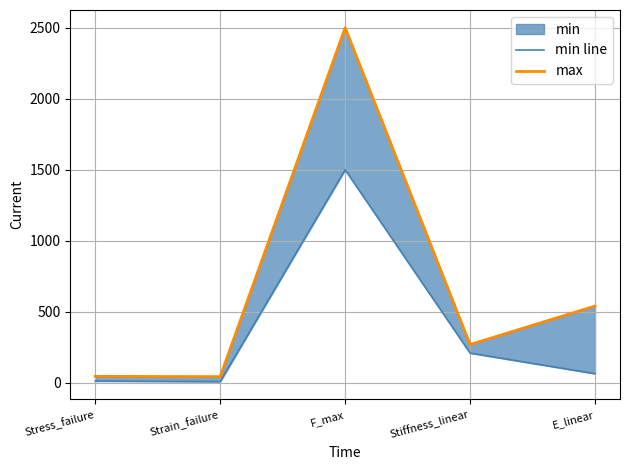

Is the value of min line at F_max greater than the value of max at Stress_failure?

Yes